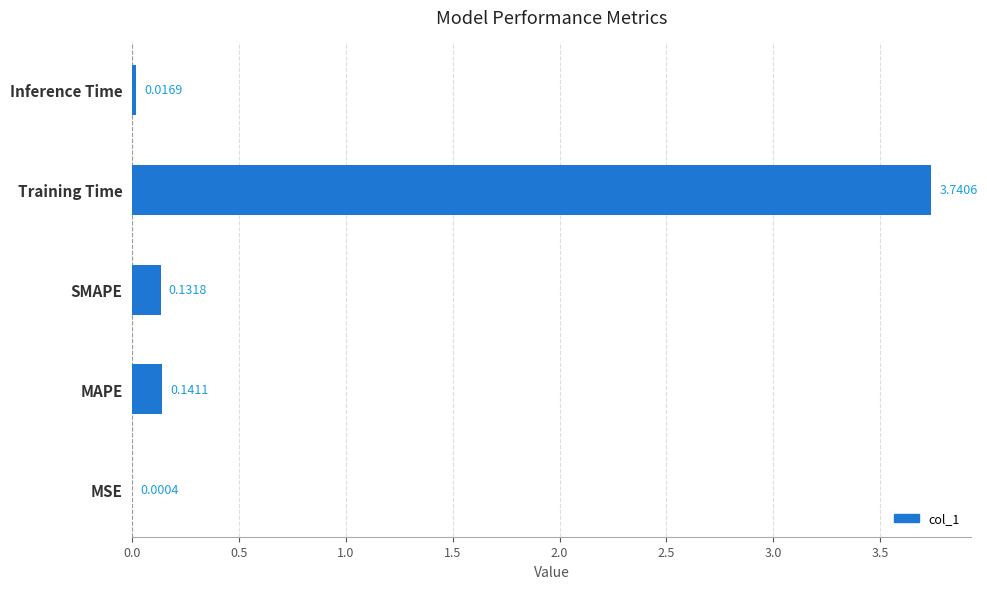

At which label is the value closest to 1?

MAPE